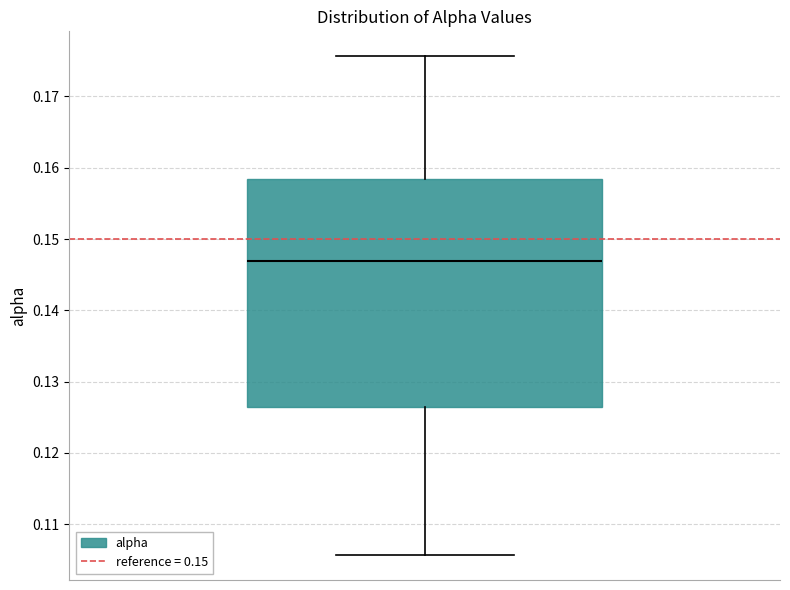

Read this box plot against the y-axis: the position of the median line, the range covered by the box, and the ends of both whiskers. The values are not printed on the chart, so give them approximately, as read against the axis.

median 0.147, box 0.126 to 0.158, whiskers 0.106 to 0.176